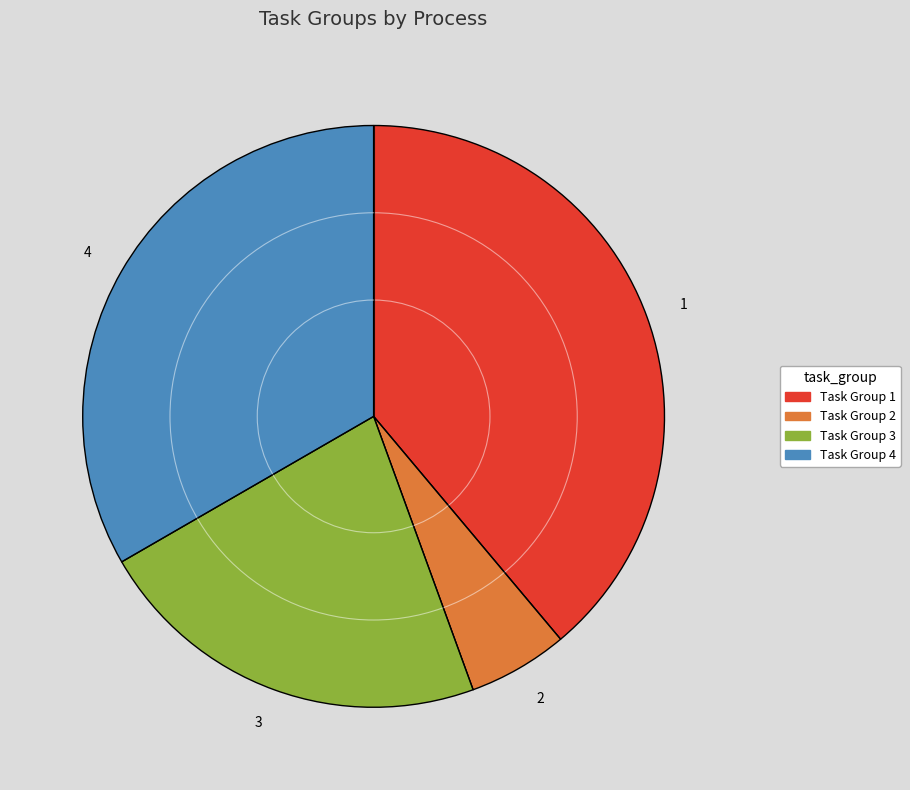

Is it true that 1 is 39% of the pie?

True